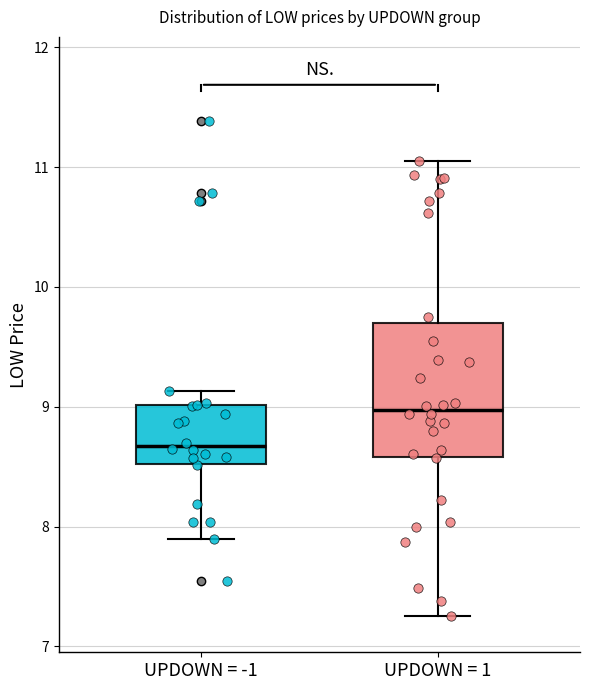

Reading left to right, read every box against the y-axis: the position of its median line, the range the box covers, and the ends of its whiskers. The values are not printed on the chart, so give them approximately, as read against the axis.

UPDOWN = -1: median 8.7, box 8.5 to 9.0, whiskers 7.9 to 9.1
UPDOWN = 1: median 9.0, box 8.6 to 9.7, whiskers 7.3 to 11.1